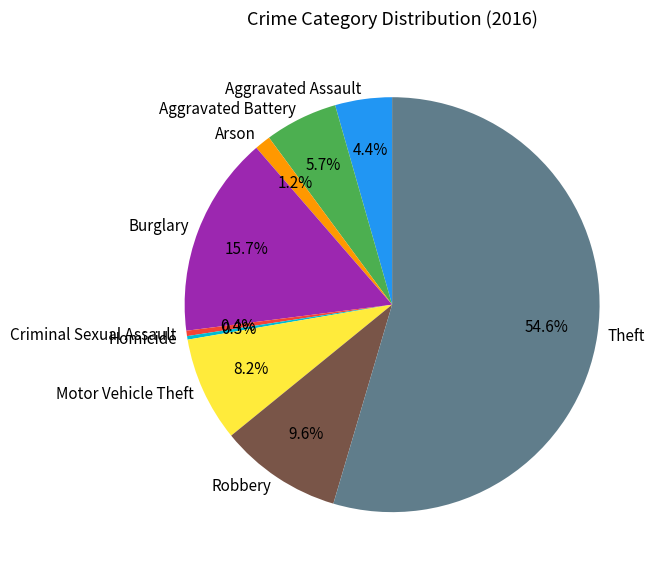

How much of the chart is everything except Criminal Sexual Assault?

99.6%